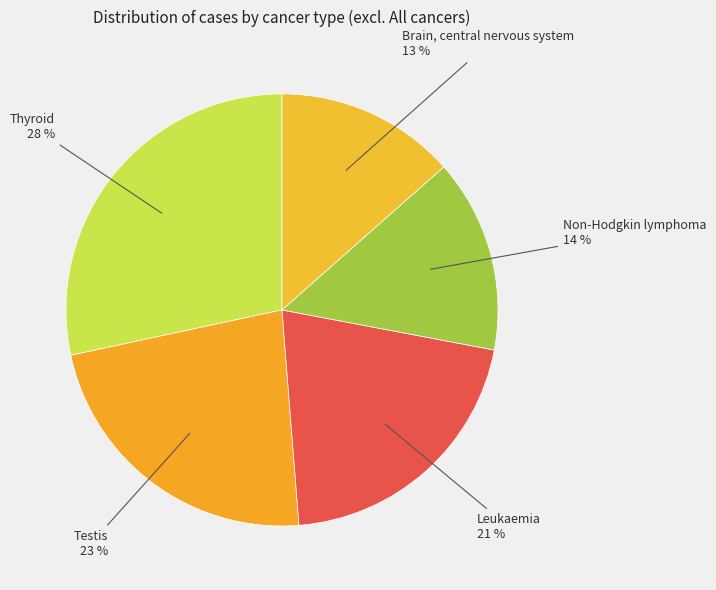

Between Leukaemia and Non-Hodgkin lymphoma, which is larger?

Leukaemia